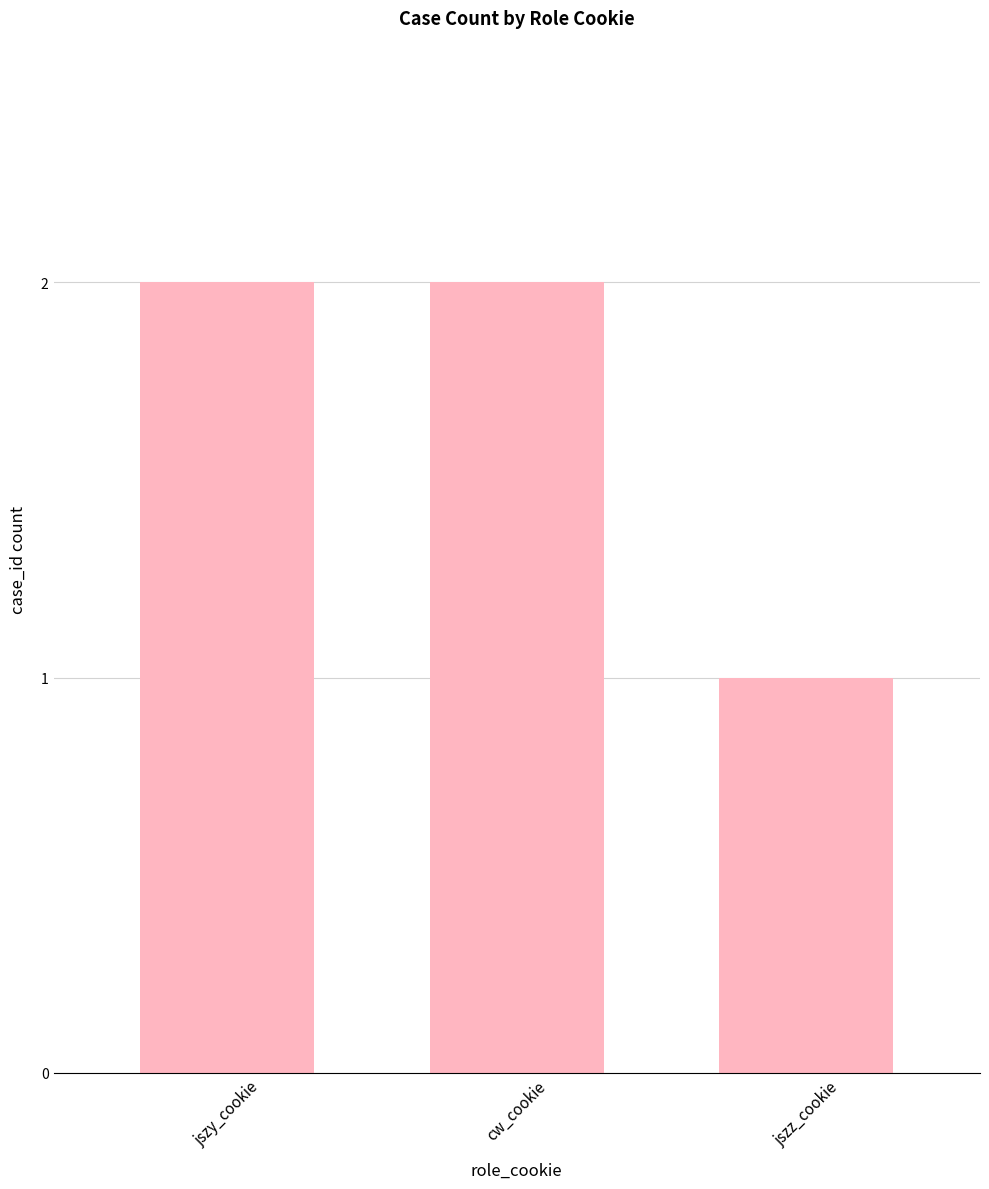

What is the minimum value shown in the chart?

1